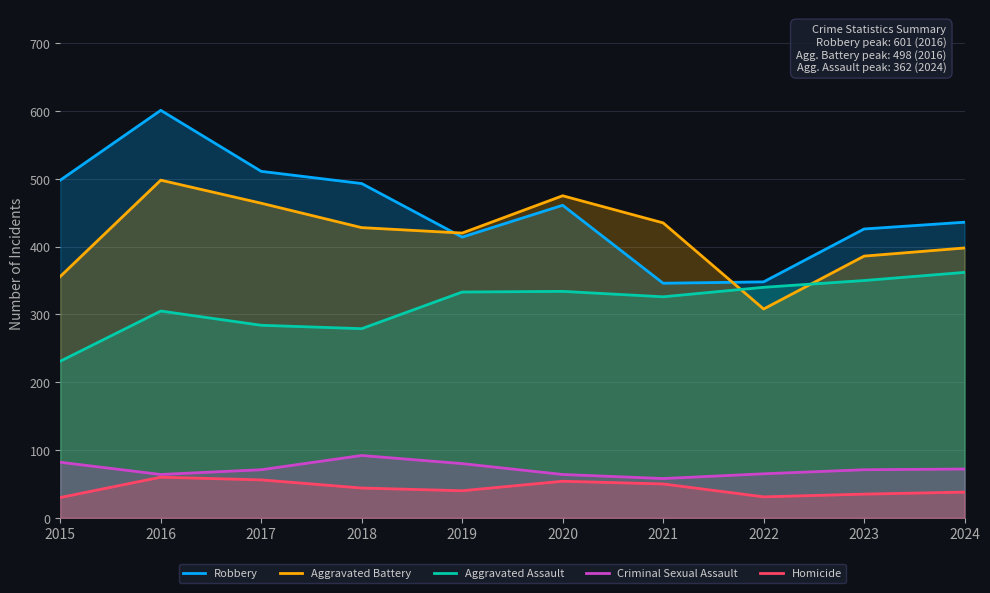

The value of Robbery at 2016 is 601. True or false?

True